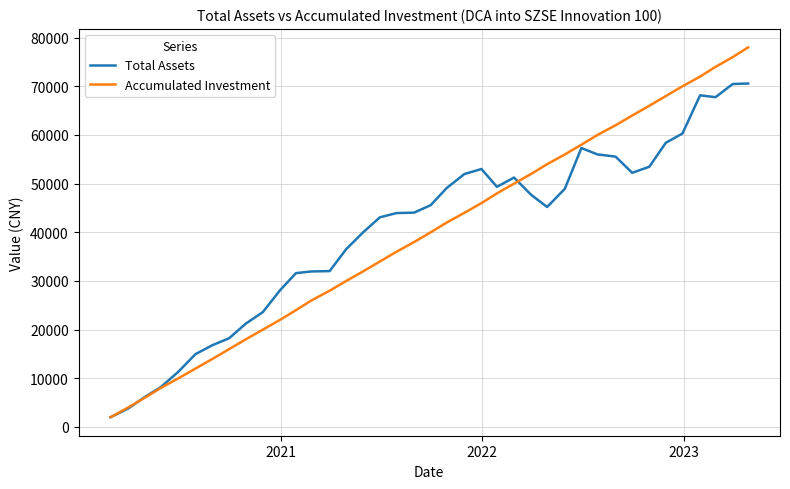

How many series are shown in this chart?

2